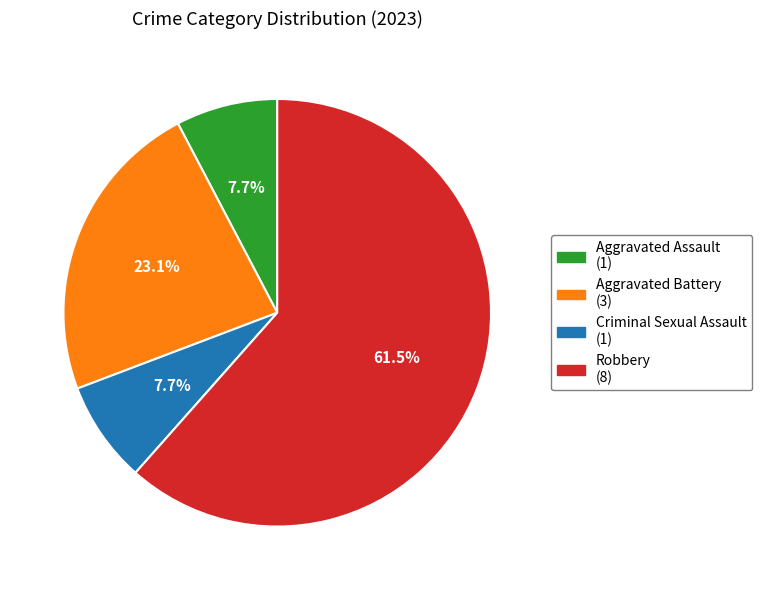

Approximately how many times larger is the value at Criminal Sexual Assault compared to Robbery?

0.1